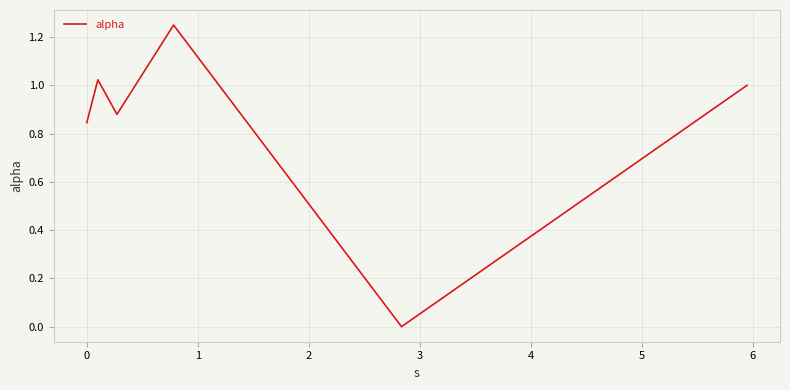

True or false: there are more than 0 points higher than both neighbors.

True